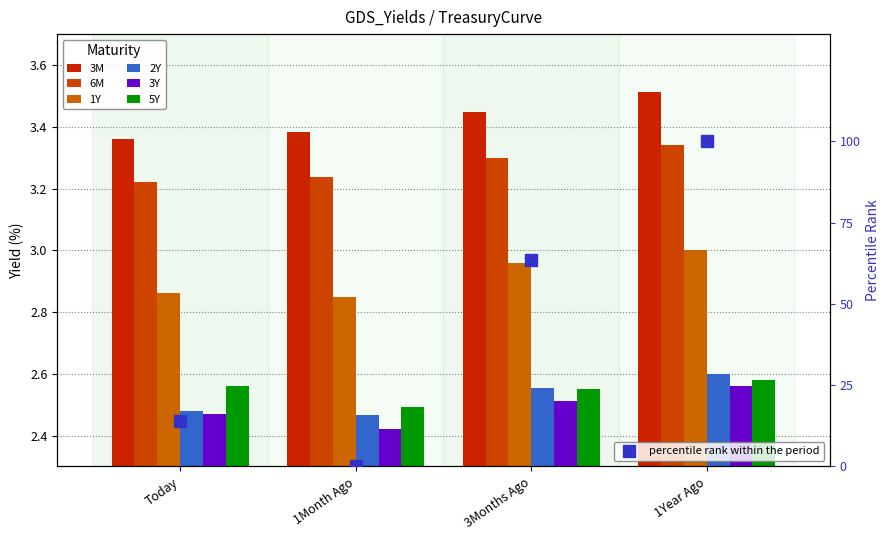

How many bars are there in each group?

6